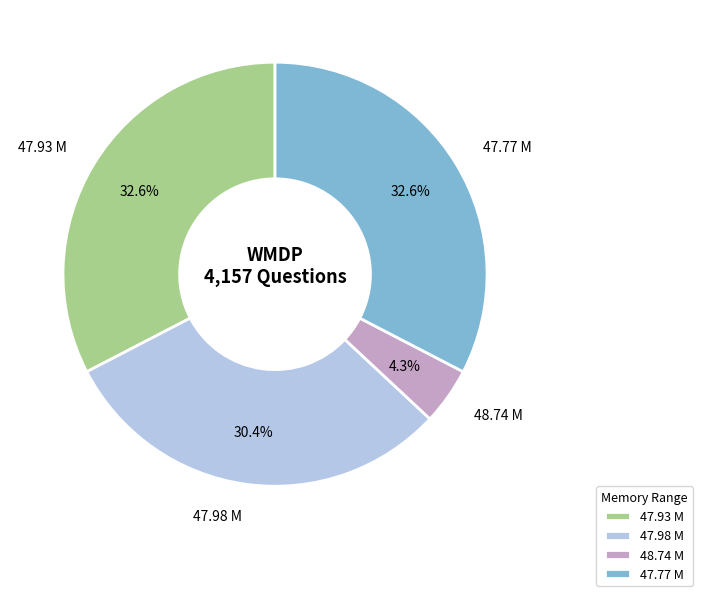

Between 48.74 M and 47.93 M, which is larger?

47.93 M